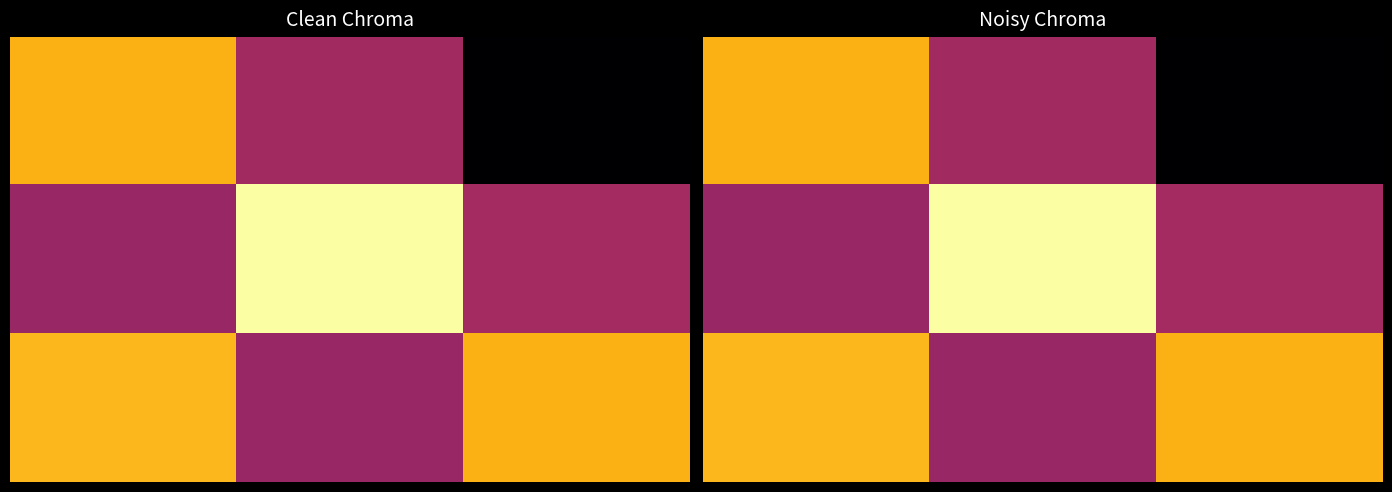

At how many categories does at least one series exceed 0?

3